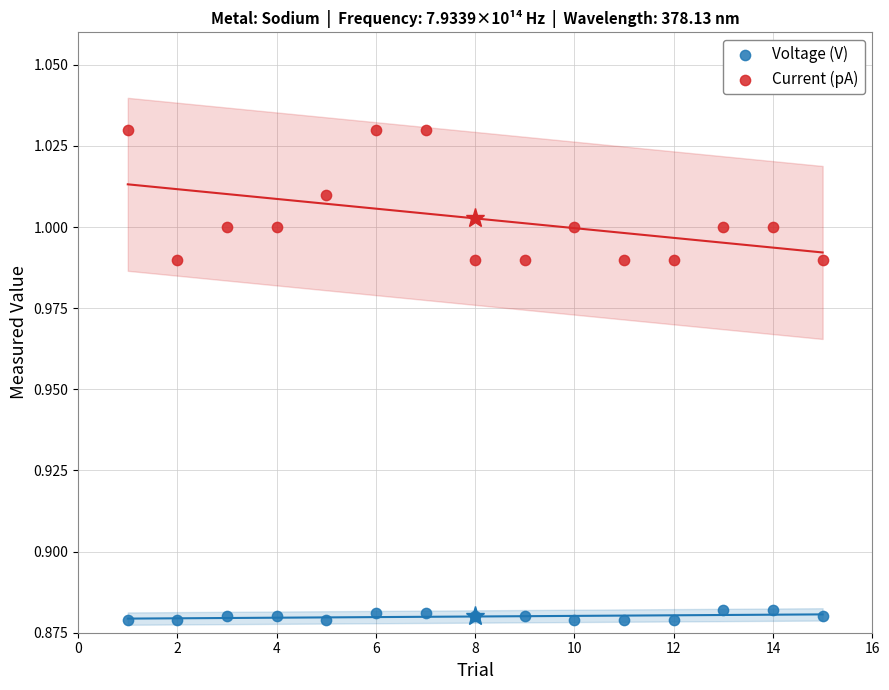

What are all the series names shown in the legend?

Voltage (V), Current (pA)